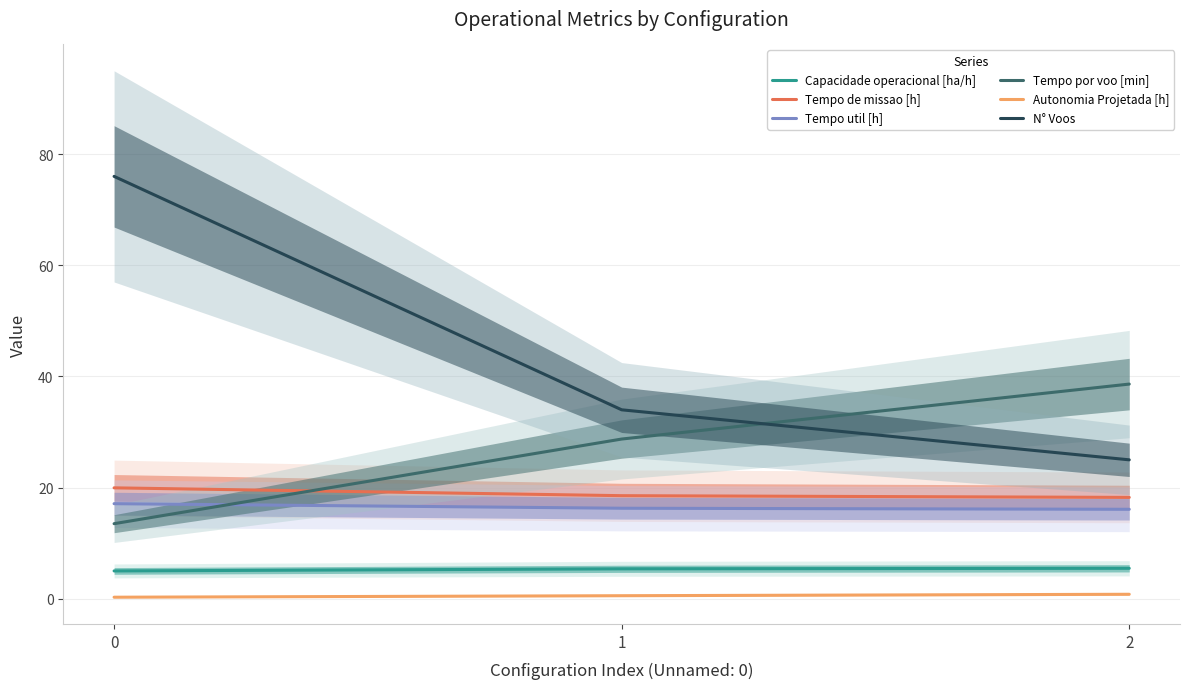

At which label is Tempo por voo [min] closest to 26?

1